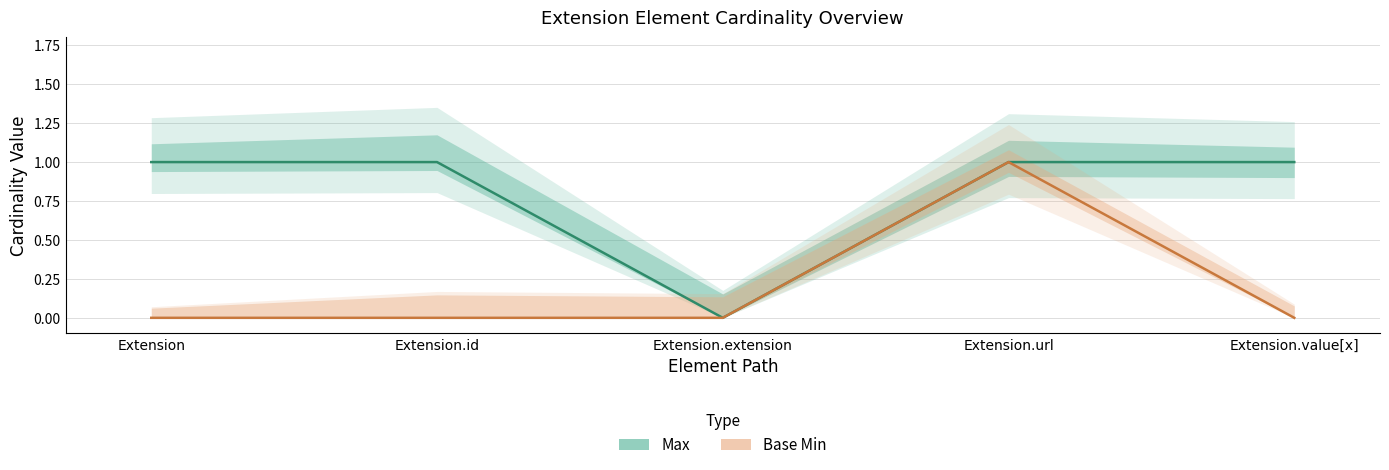

How many interior local valleys does the Max series have?

1